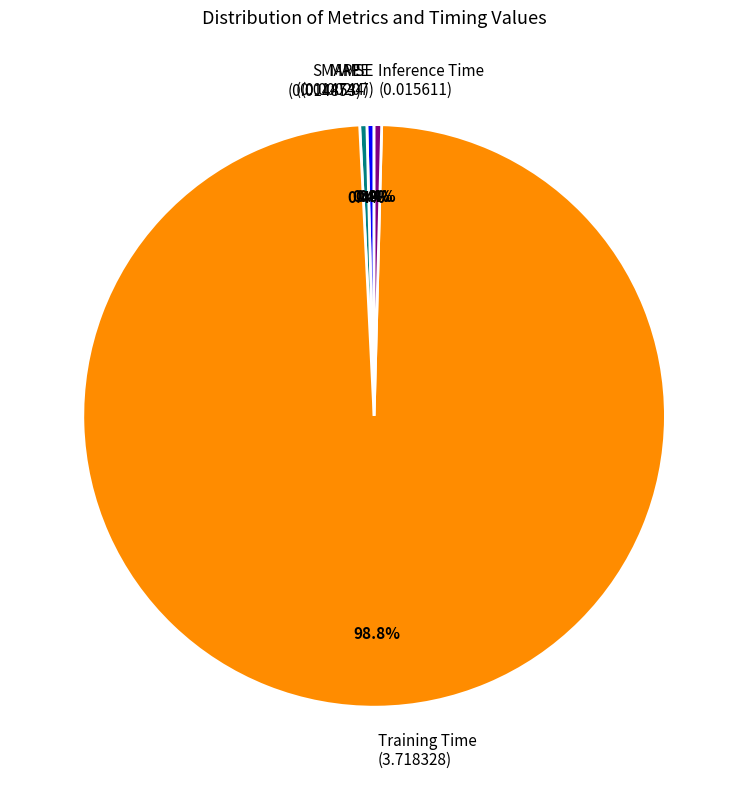

To the nearest percent, what is the average slice percentage?

20%